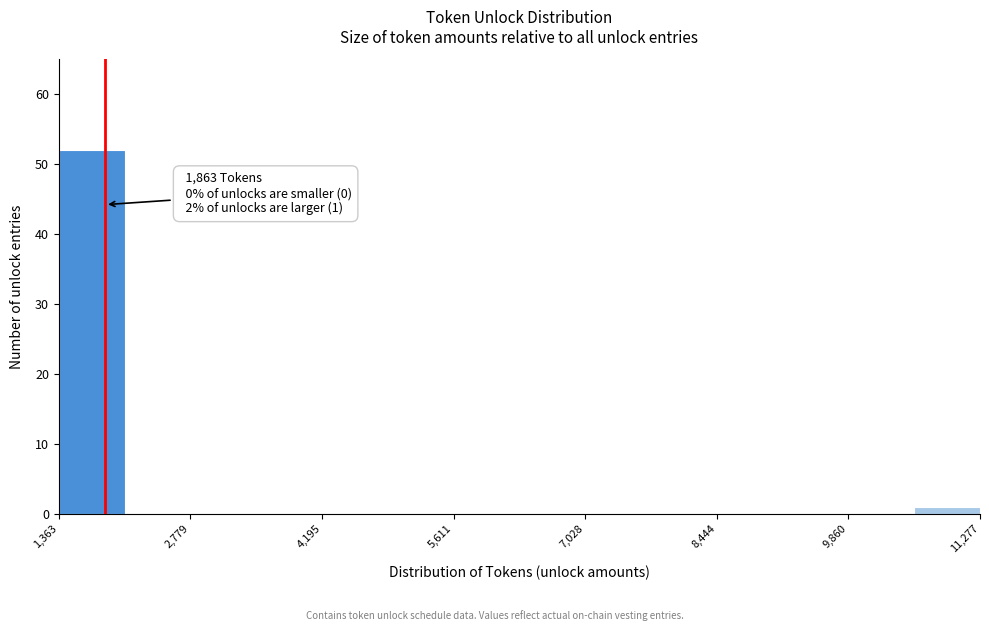

Around what value on the x-axis is the tallest bar? Give the approximate position of its centre, as read against the axis.

1800